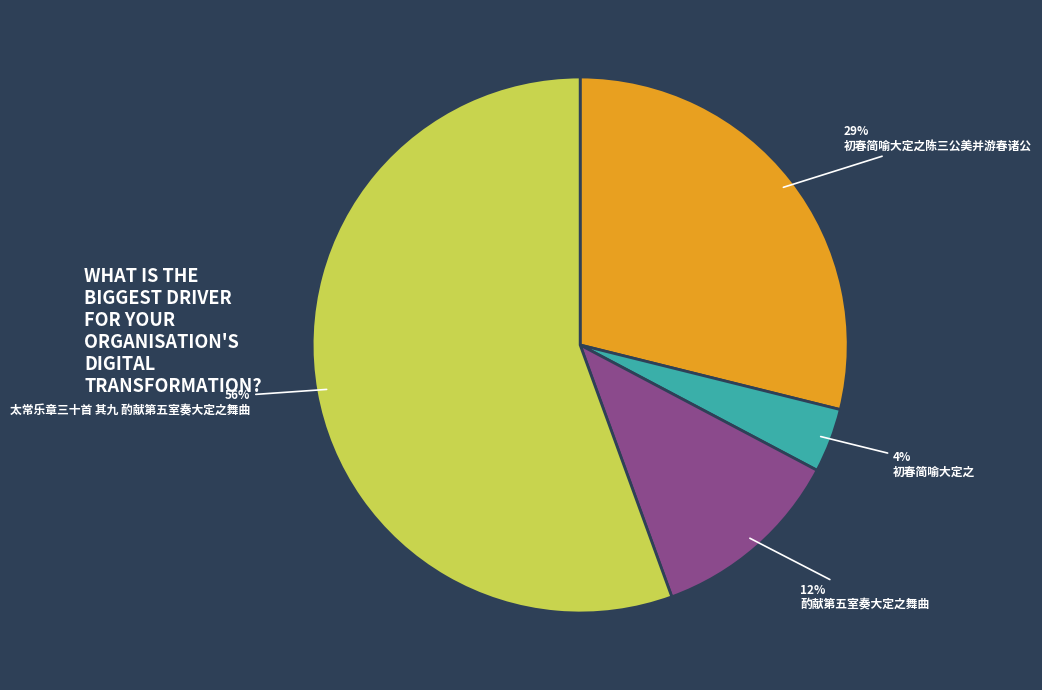

To the nearest percent, what percentage of the pie is 初春简喻大定之?

4%